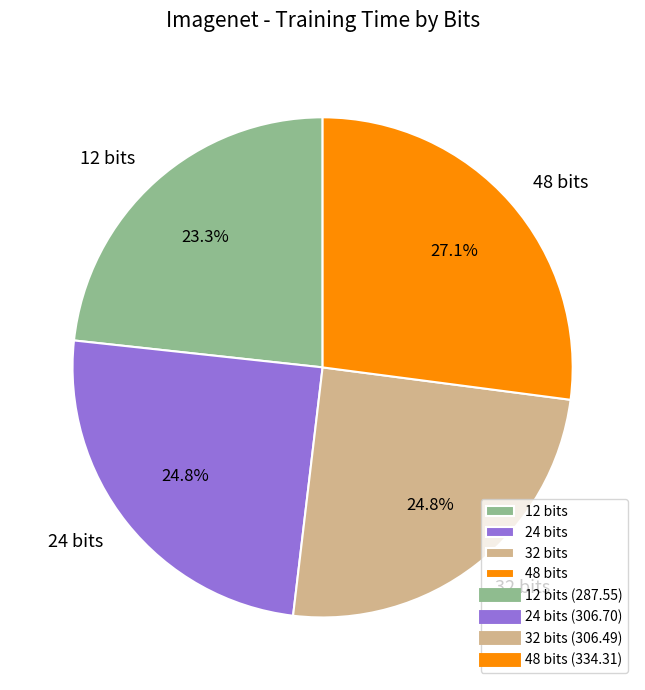

What is the largest slice in the pie chart?

48